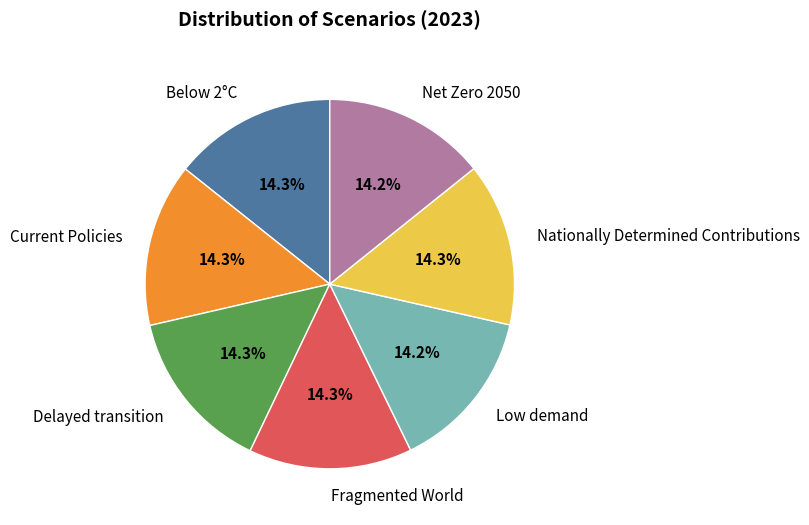

How many segments does this pie chart have?

7